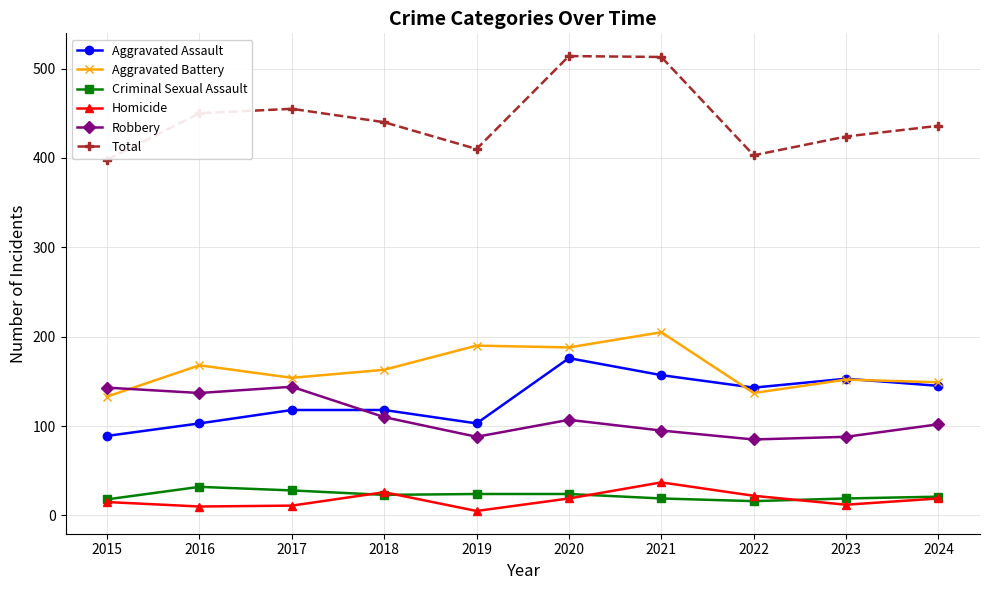

True or false: Total and Homicide intersect in this chart.

False